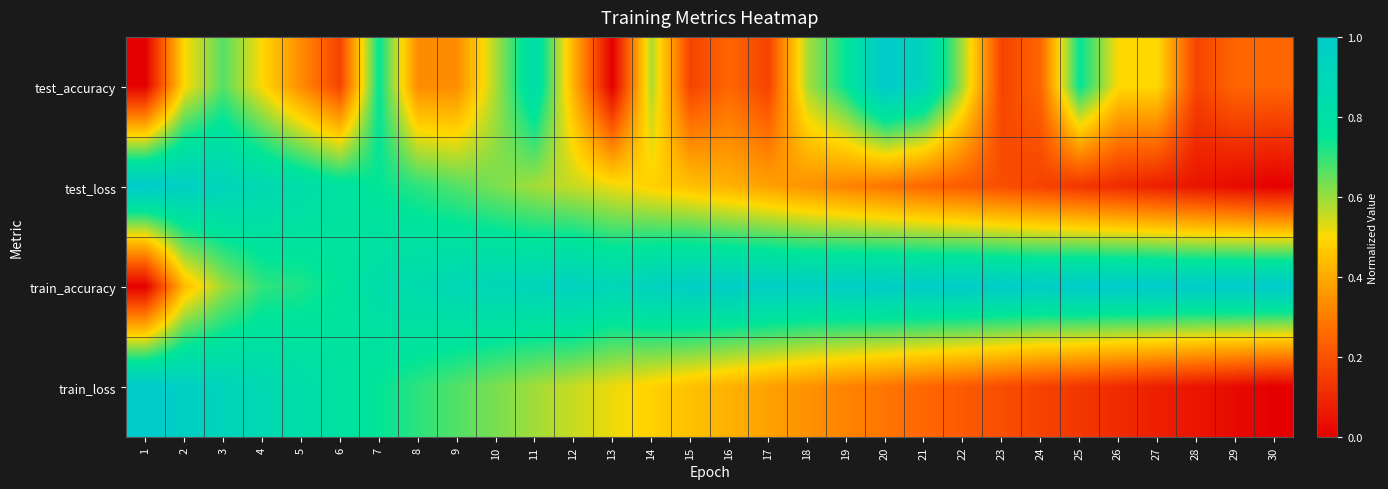

List the series in order of their peak value, highest first.

test_accuracy, test_loss, train_accuracy, train_loss